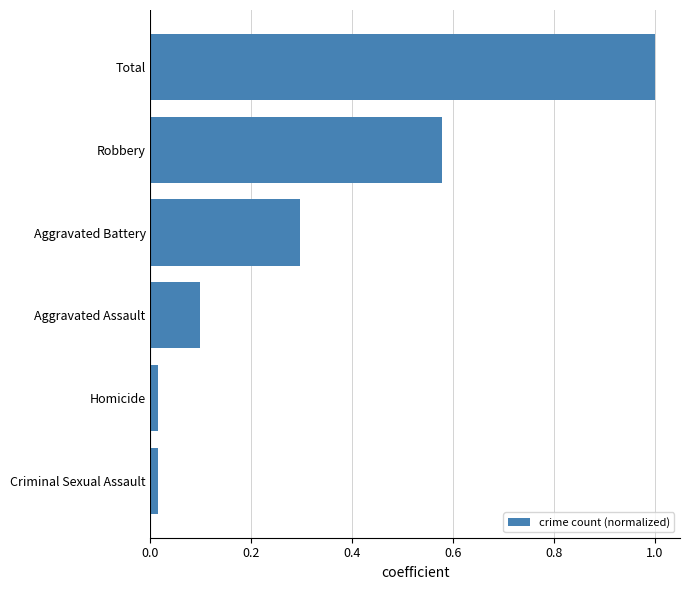

Which has a higher value, Homicide or Robbery?

Robbery